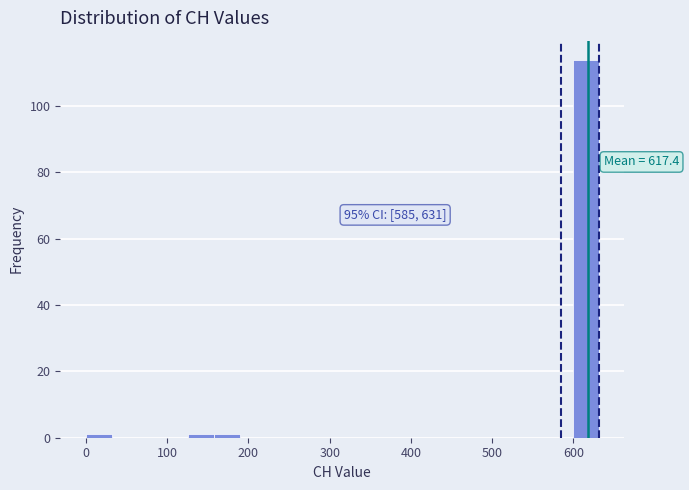

Read against the x-axis, roughly where is the centre of the tallest bar?

620